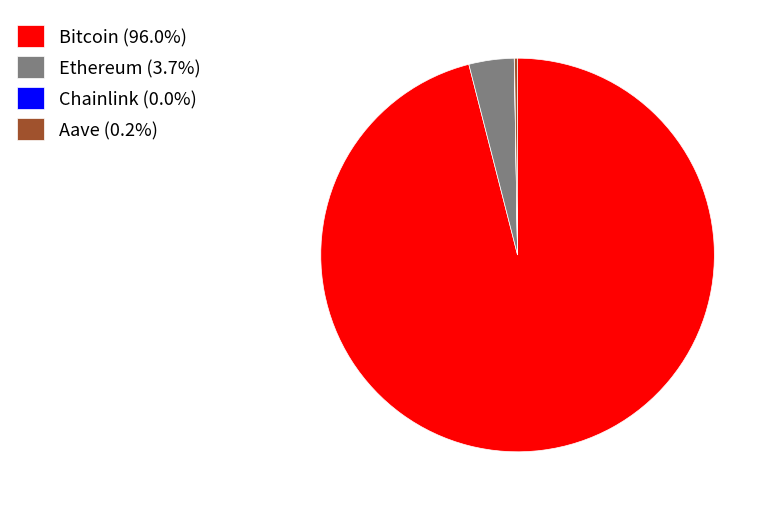

Is the sum of Ethereum (3.7%) and Bitcoin (96.0%) greater than half?

Yes